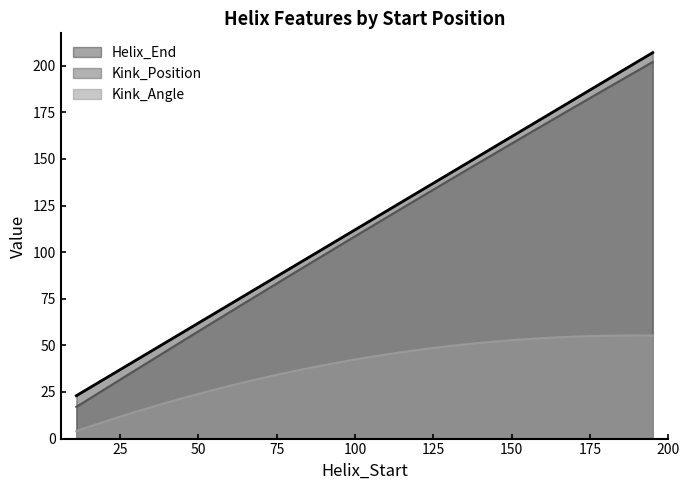

Which has a higher value, 195 or 11?

195